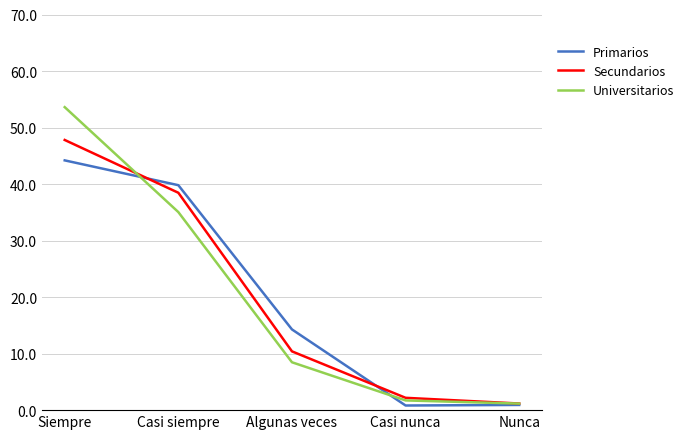

Where does the Secundarios series first go above 10?

Siempre